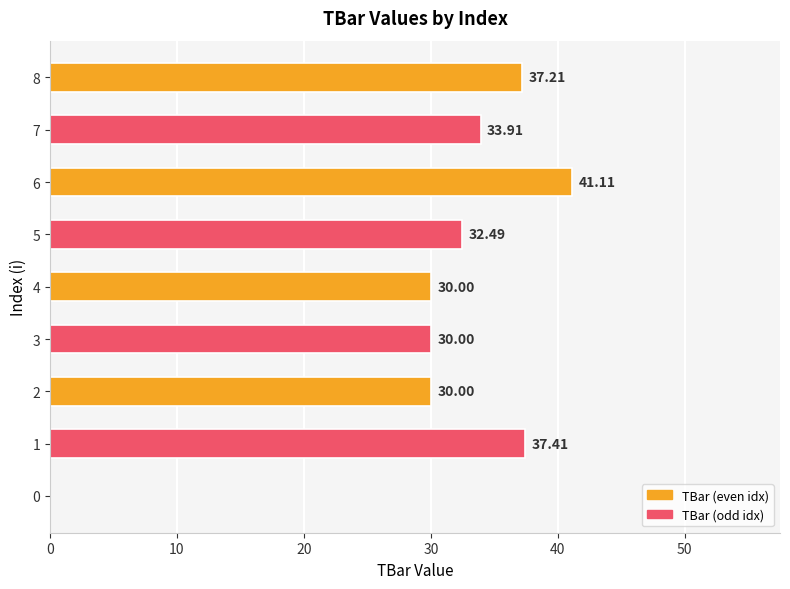

What is the sum of all values?

272.1